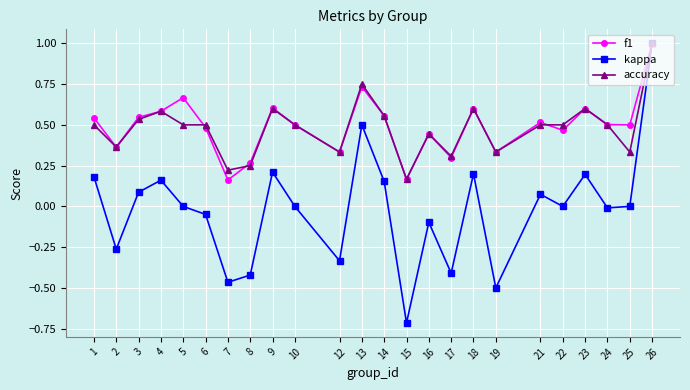

What is the maximum value shown in the chart?

1.0